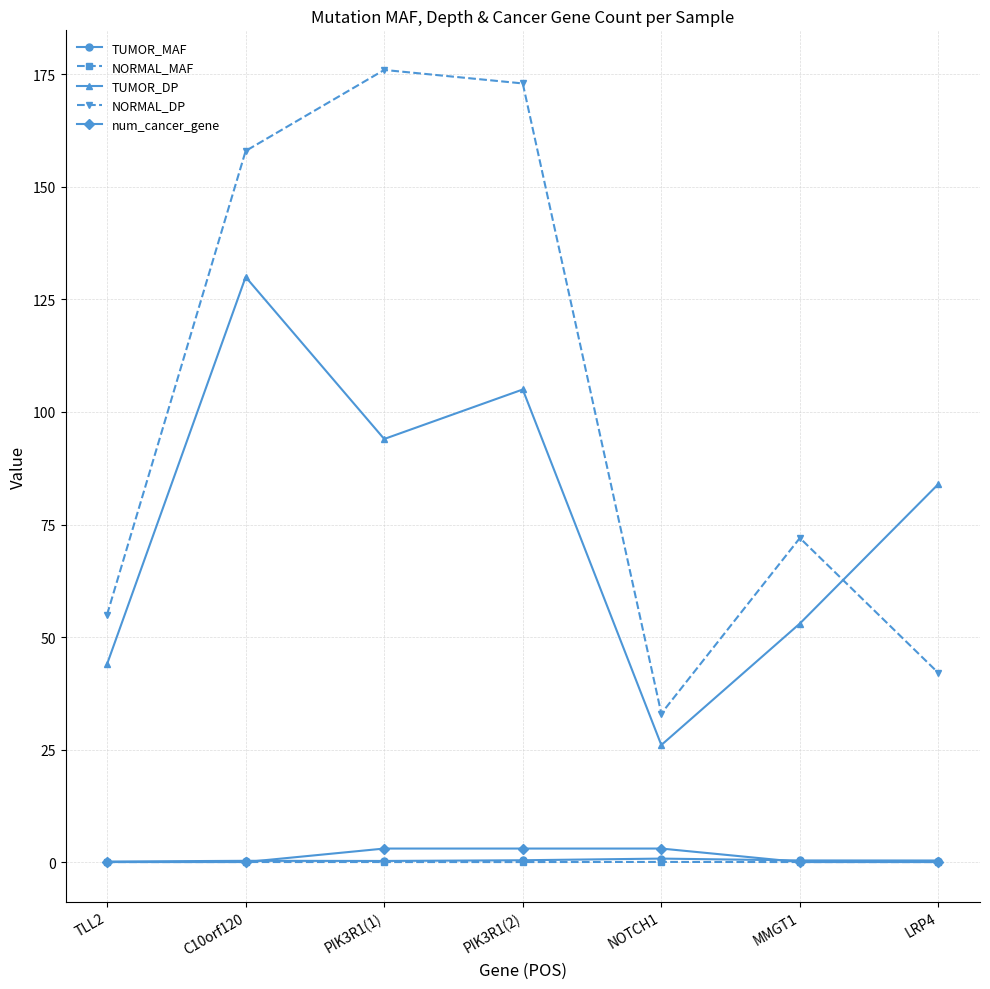

Is it true that TUMOR_DP equals 137.3 at LRP4?

False